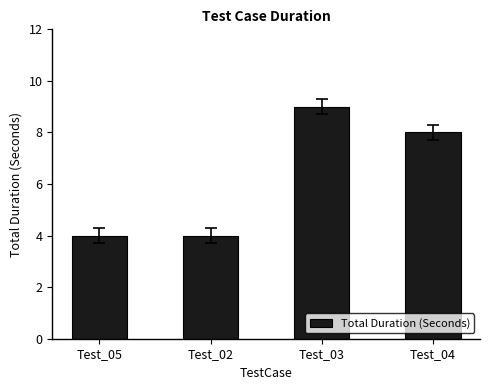

How many categories are shown in the chart?

4